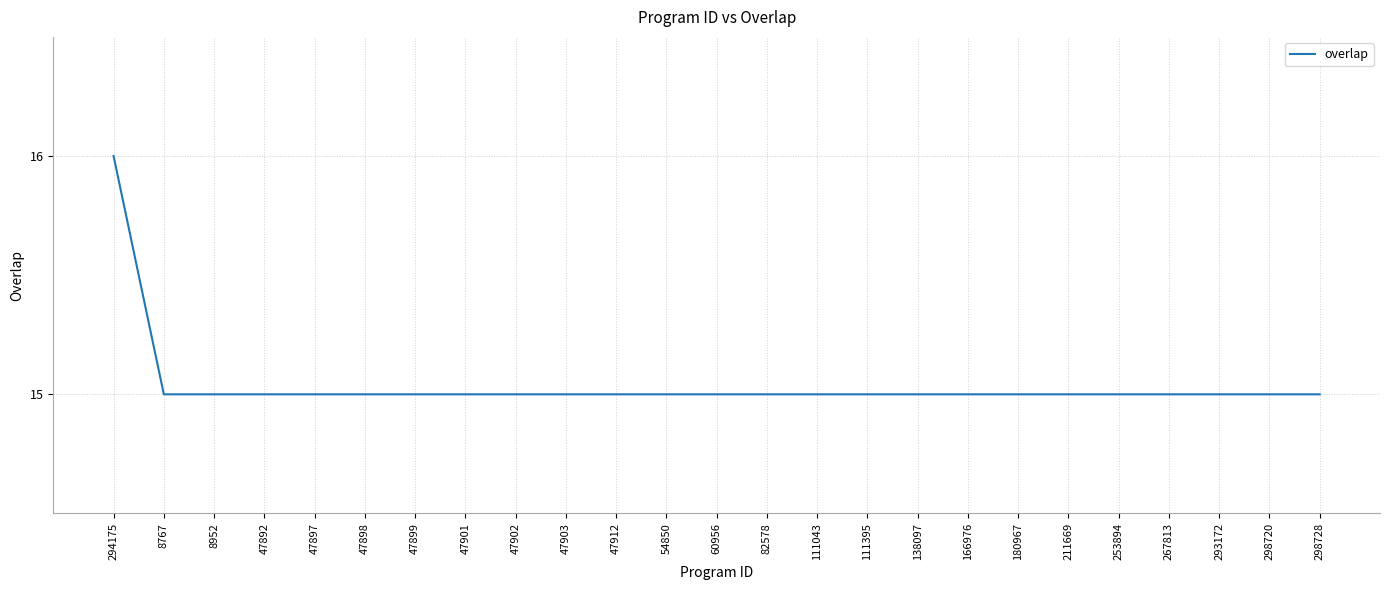

What position from the left is 47898?

6